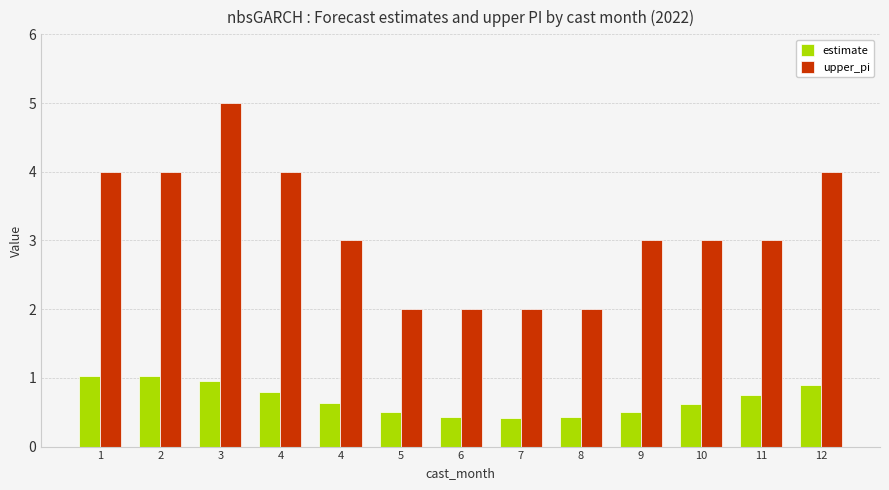

What are all the series names shown in the legend?

estimate, upper_pi